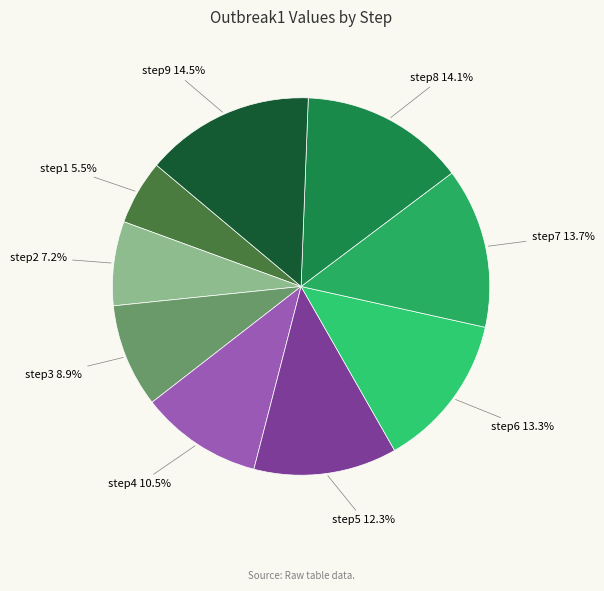

Rank the categories by value from lowest to highest.

step1, step2, step3, step4, step5, step6, step7, step8, step9